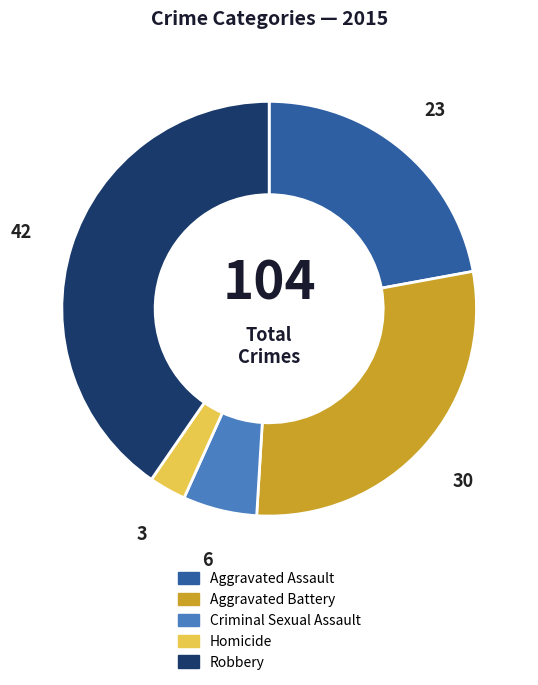

Is the sum of Robbery and Aggravated Battery greater than half?

Yes